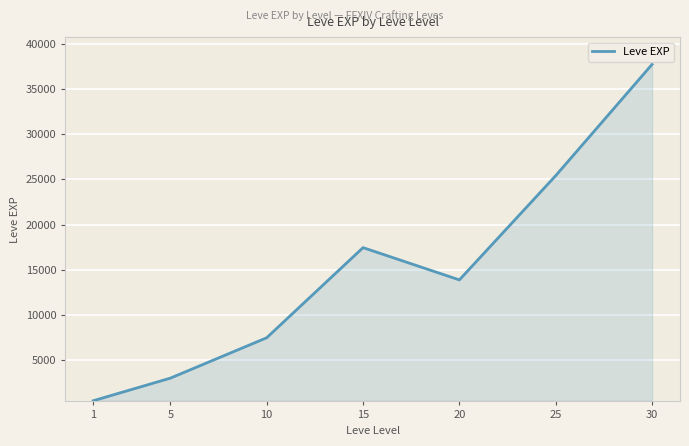

The value at 5 is 1074.6. True or false?

False